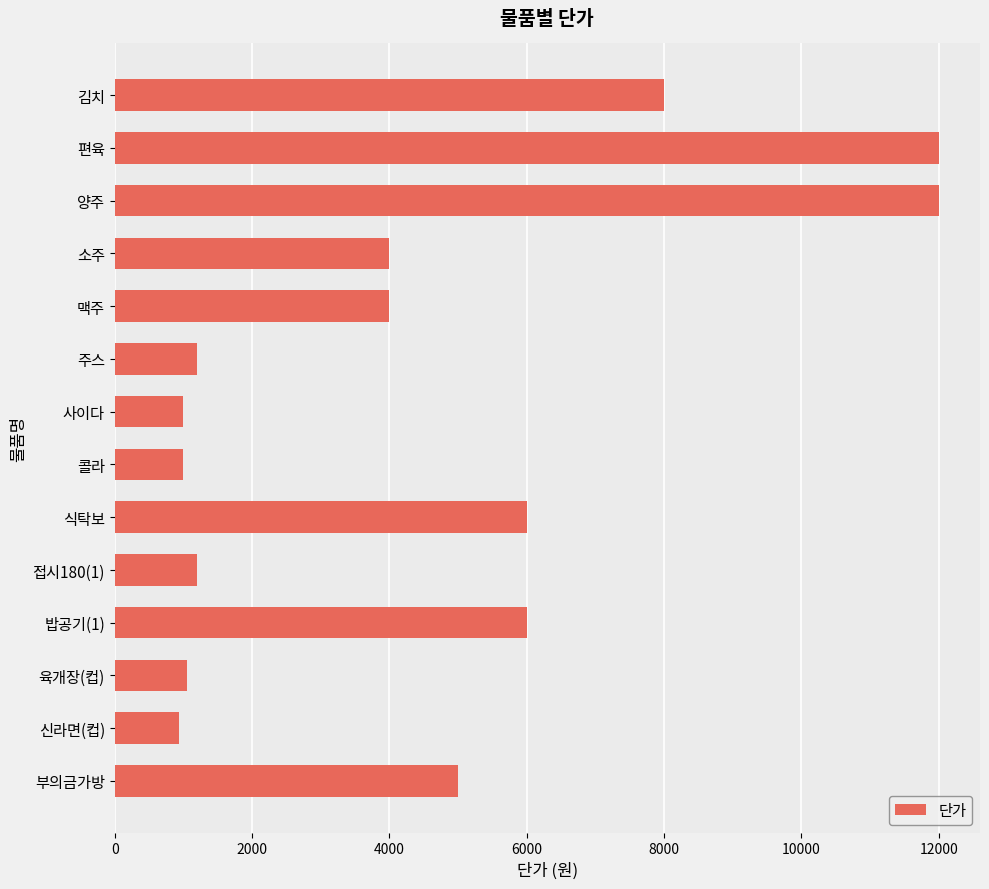

What is the greatest value displayed?

12000